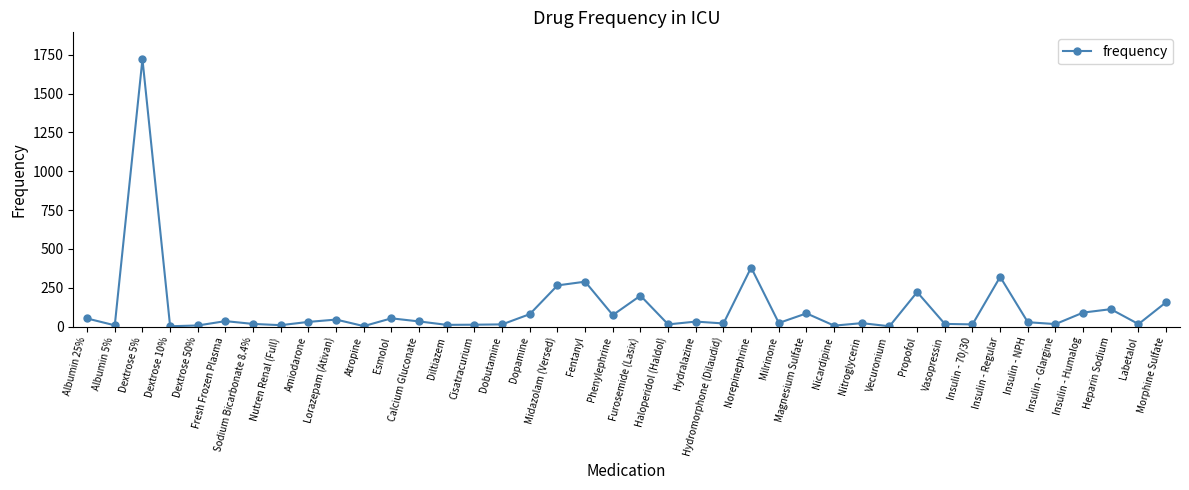

Where is the first local minimum?

Albumin 5%